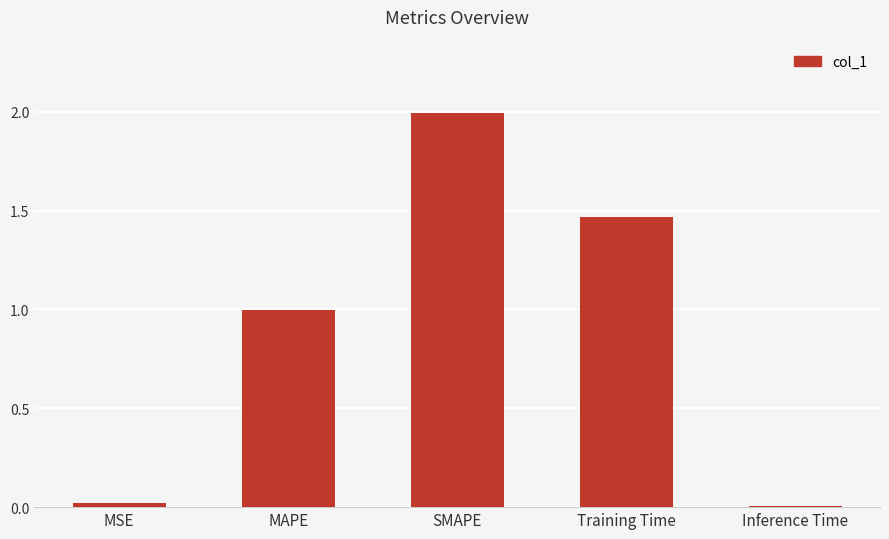

What is the average value?

0.9